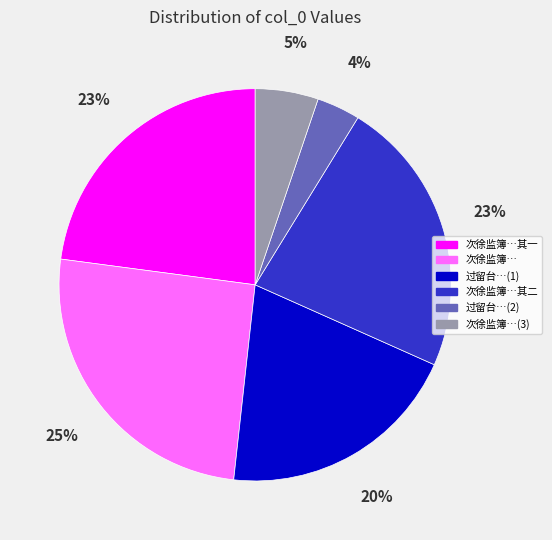

Is there a majority slice in this chart?

No